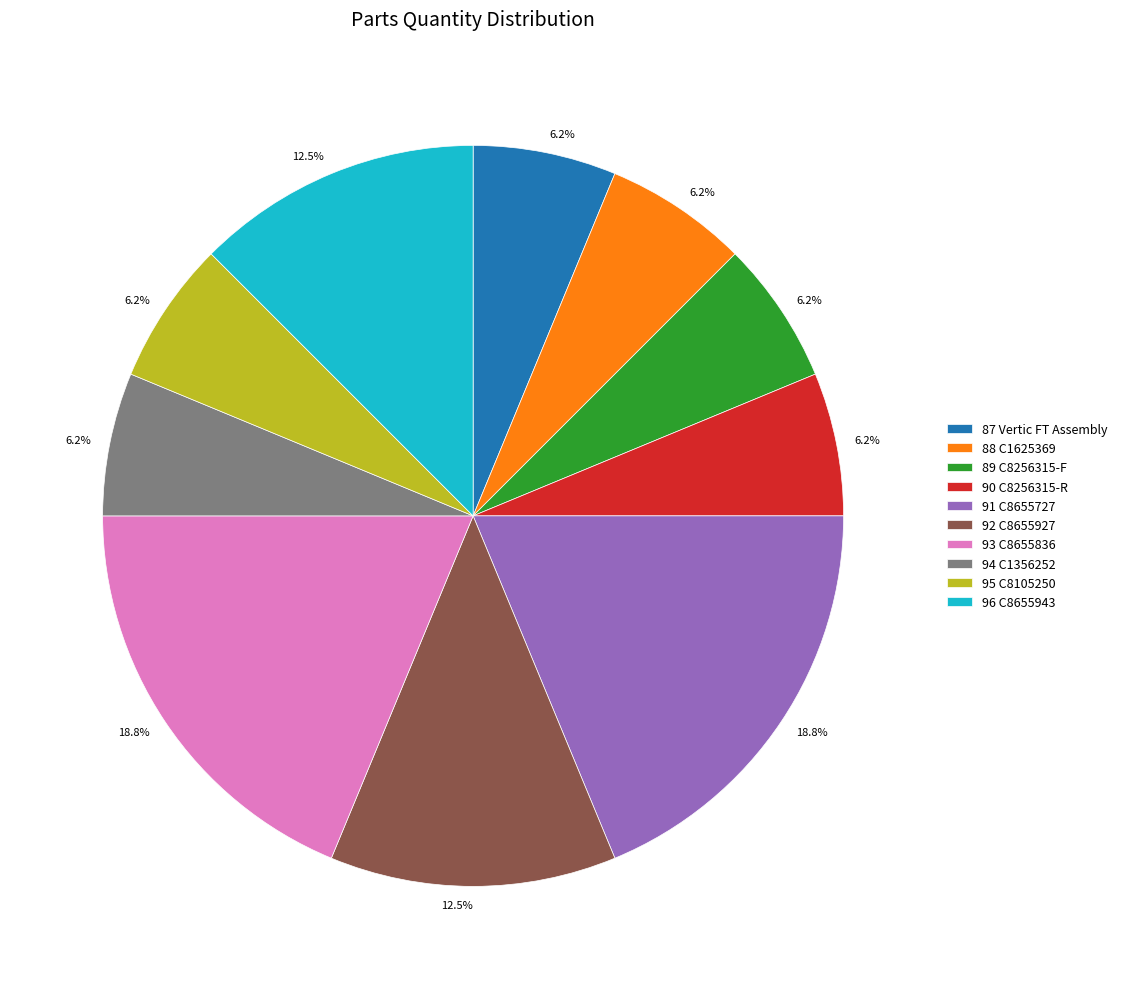

Is 92 C8655927 the majority of the pie?

No